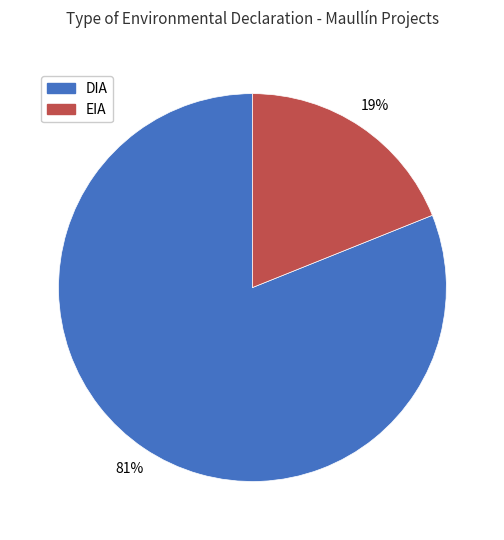

Count the number of slices in the pie.

2